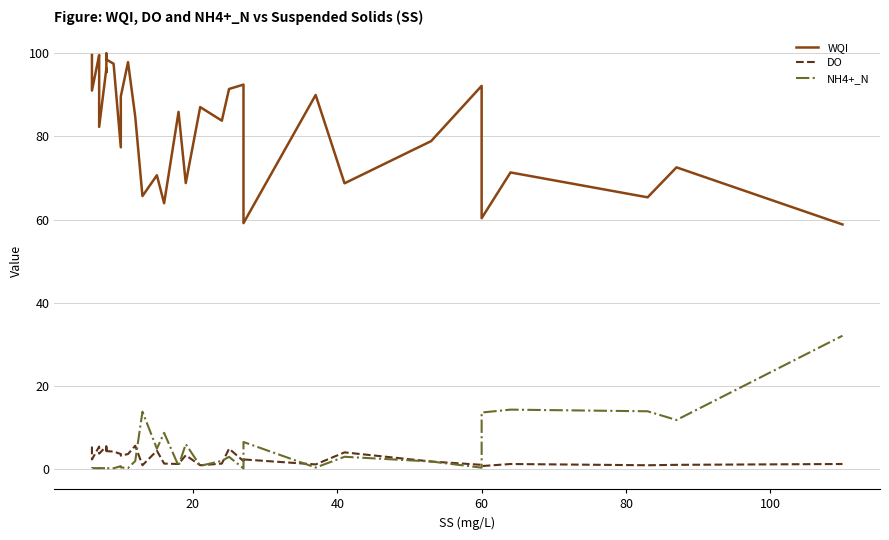

Reading right to left, extract all data points from this chart.

WQI: 58.8	72.6	65.3	71.3	60.3	92.2	78.9	68.7	90.0	59.1	77.3	92.5	91.4	83.8	87.1	68.8	85.9	63.9	70.7	65.6	84.8	97.9	89.7	77.4	97.5	98.6	100.0	95.5	96.4	82.3	98.2	99.6	91.1	99.6
DO: 1.1	0.9	0.8	1.1	0.6	0.9	1.7	3.9	1.0	2.2	2.6	1.8	4.8	1.2	0.8	3.2	1.1	1.2	4.3	0.8	5.5	3.5	3.1	3.5	4.1	4.2	5.3	4.5	5.4	3.6	5.2	5.3	2.2	5.3
NH4+_N: 32.0	11.7	13.8	14.2	13.5	0.2	1.7	2.8	0.2	6.4	2.3	0.0	2.8	1.9	0.7	5.9	0.6	8.6	4.8	13.7	1.8	0.1	0.3	0.6	0.1	0.1	0.1	0.2	0.1	0.1	0.1	0.1	0.1	0.1